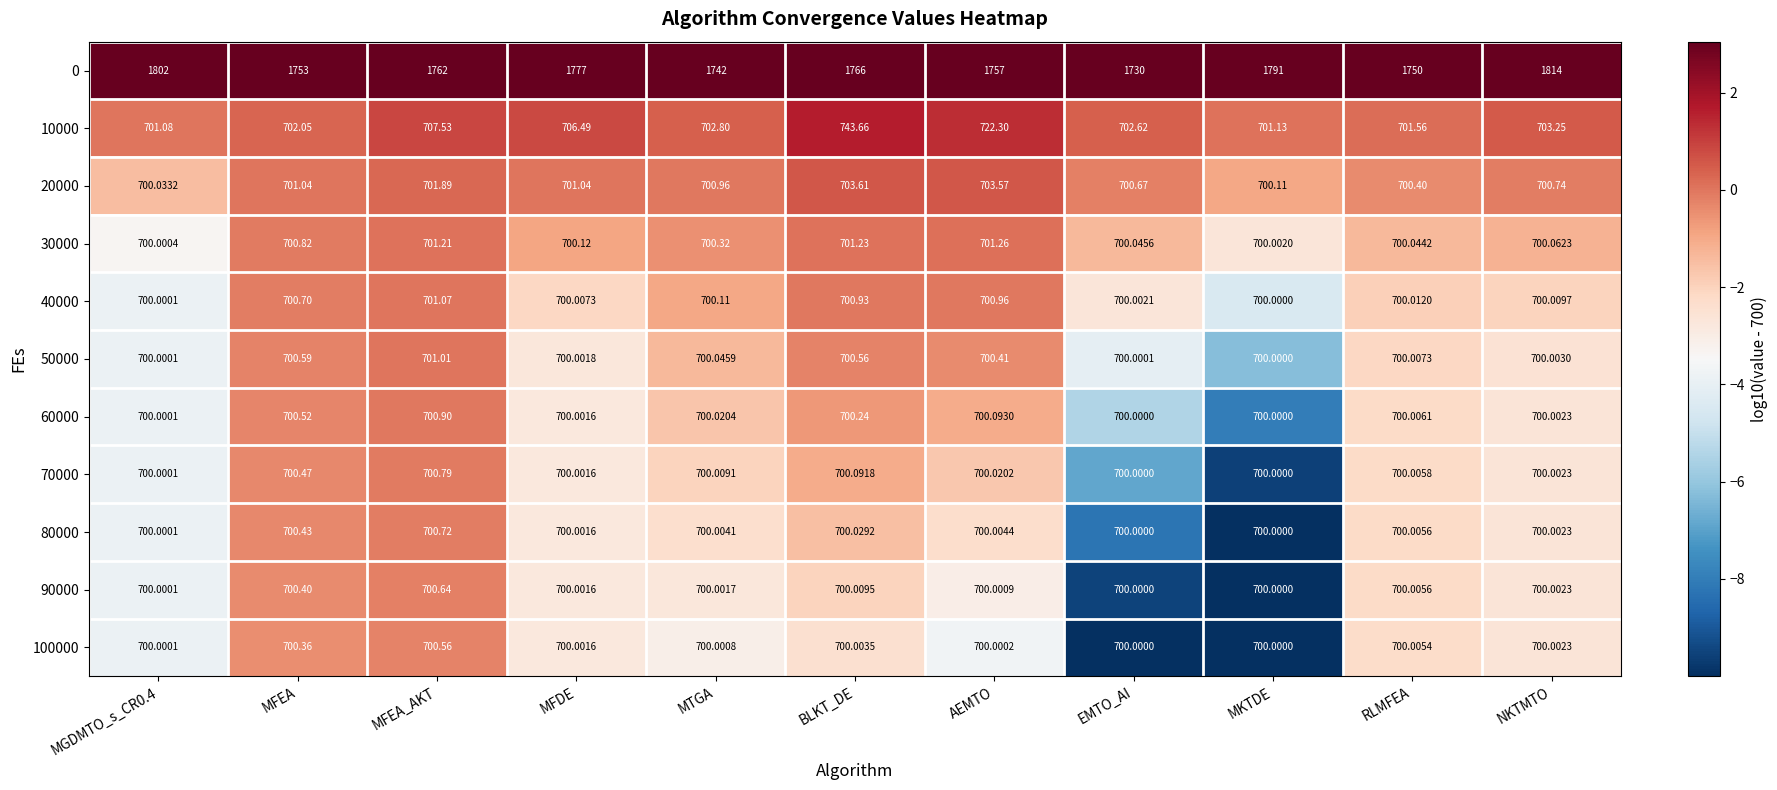

At which category is the sum across all series the highest?

NKTMTO